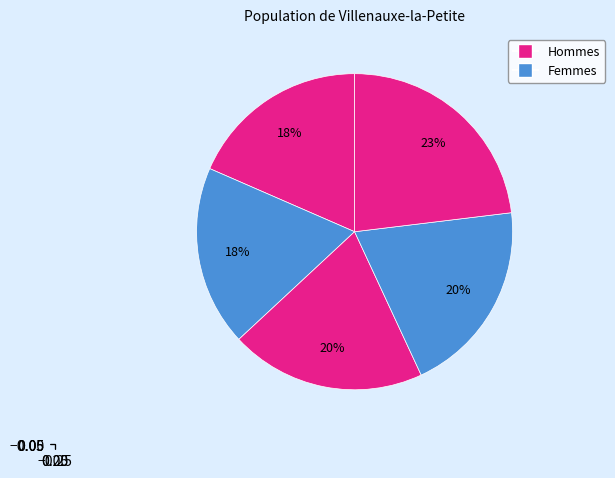

To the nearest percent, what is the average slice percentage?

20%